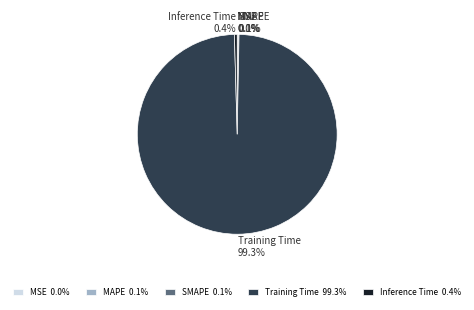

Is Training Time the majority of the pie?

Yes